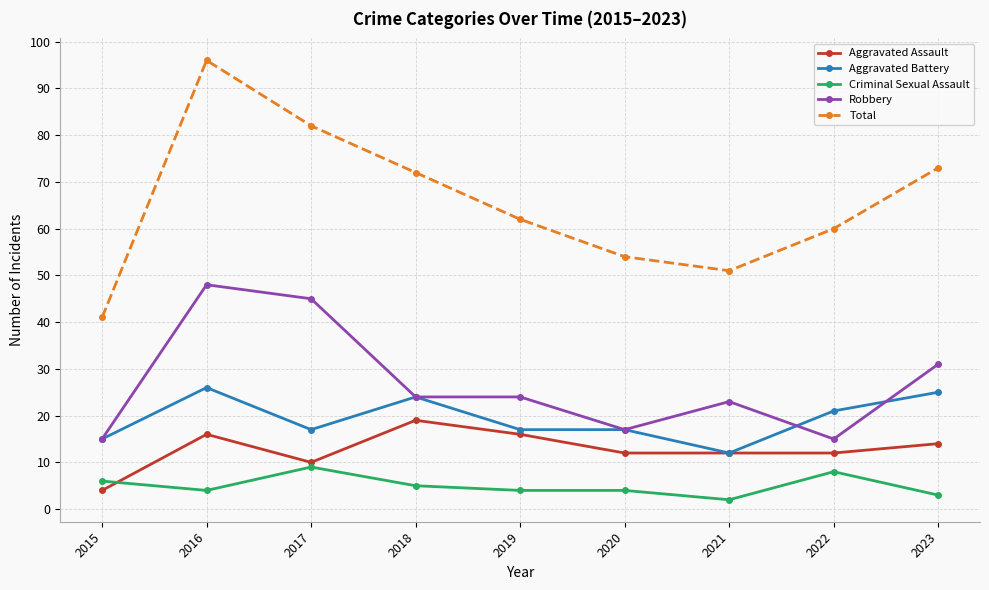

What is the spread (max minus min) of values at 2022?

52